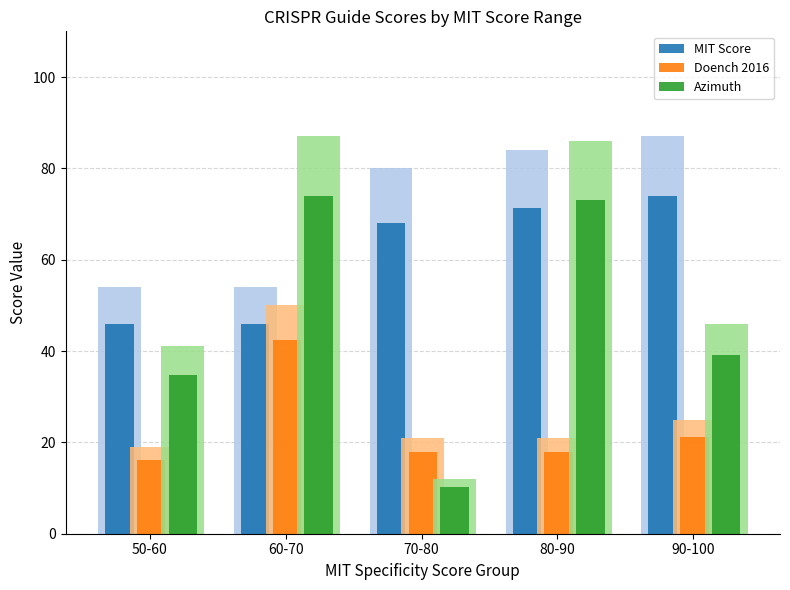

What value does the MIT Score series have at 60-70?

45.9